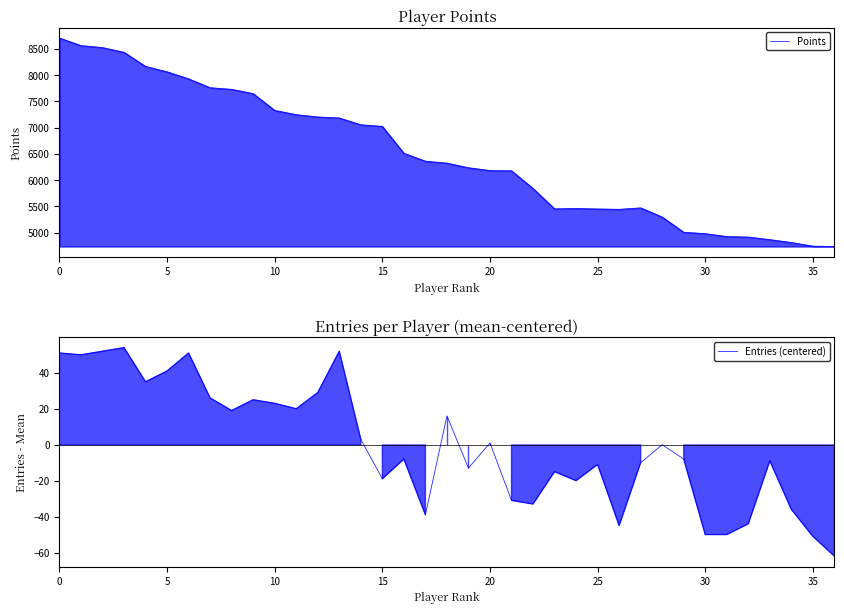

True or false: Points has a value of 4868.0 at 33.

True